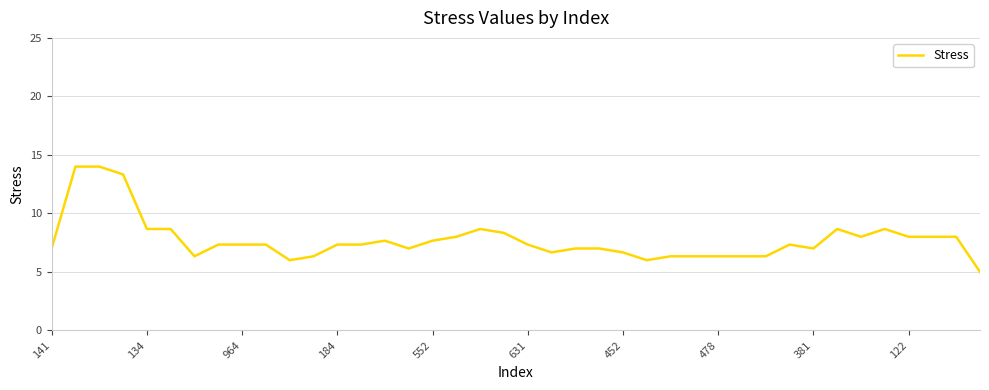

What is the average value?

7.7